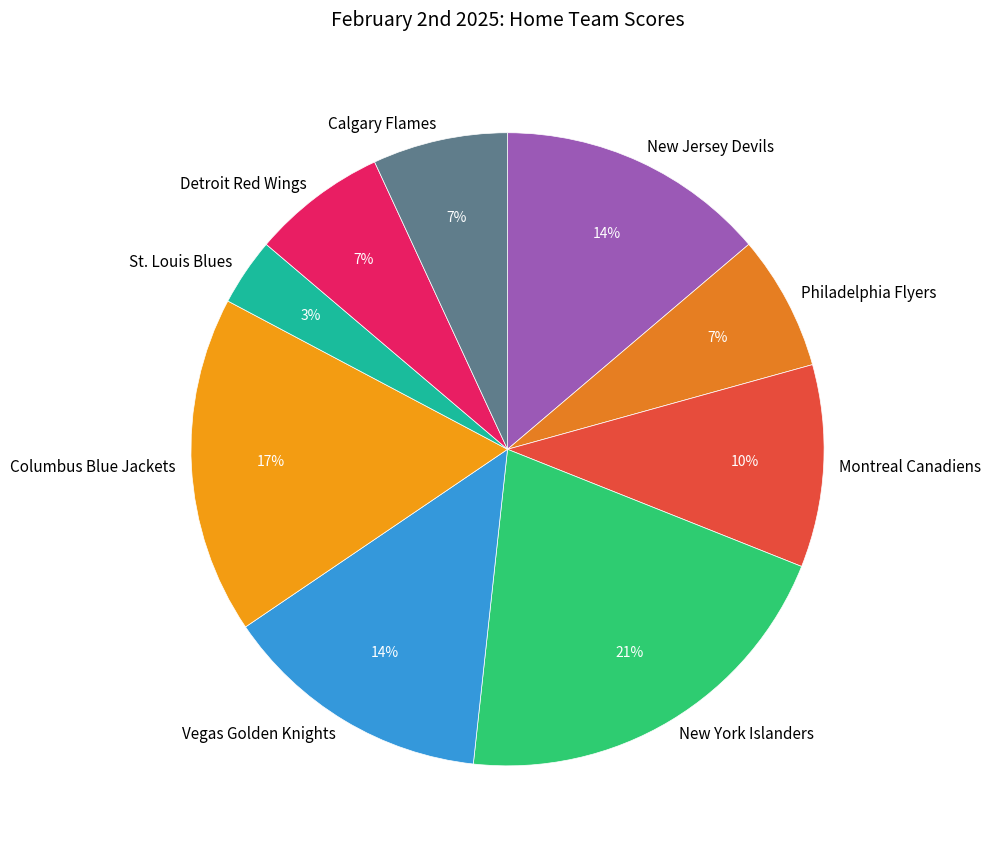

Which slice is the smallest?

St. Louis Blues